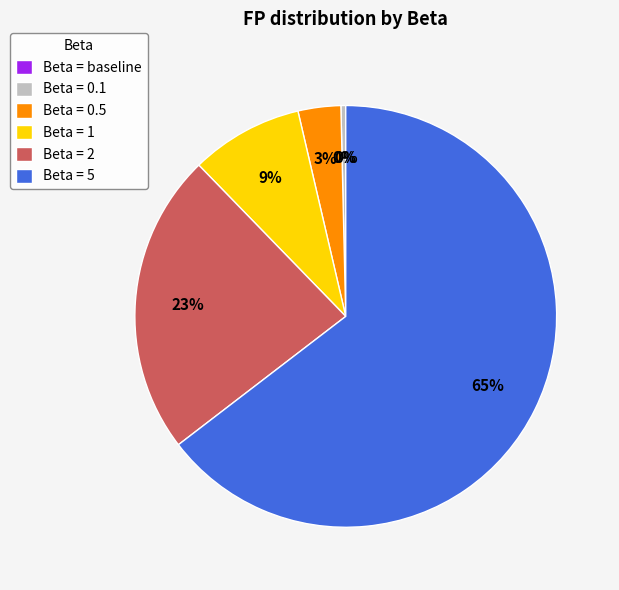

Is the sum of Beta = 2 and Beta = 0.1 greater than half?

No